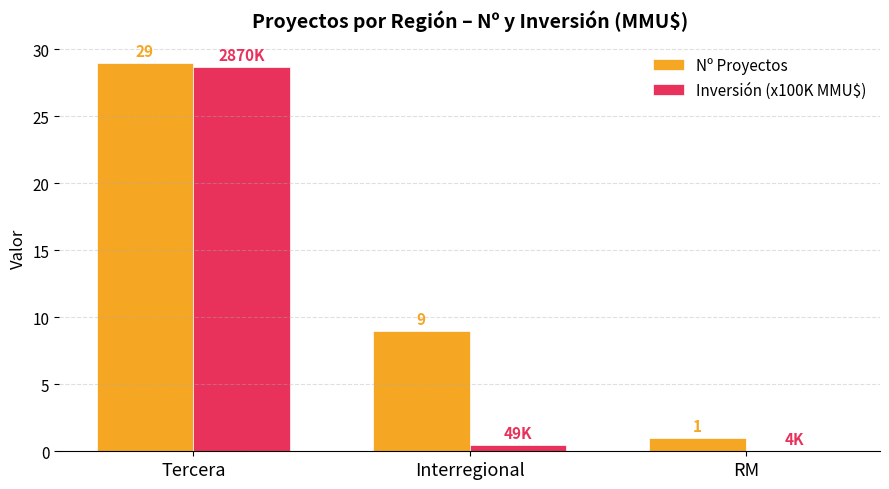

What is the sum of all Nº Proyectos values?

39.0